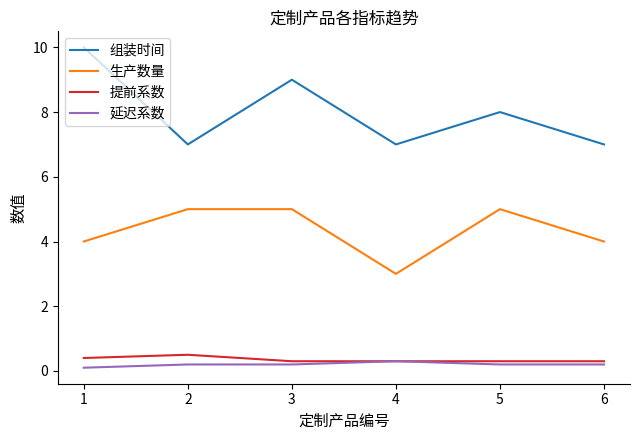

What is the total value across all series at 4?

10.6